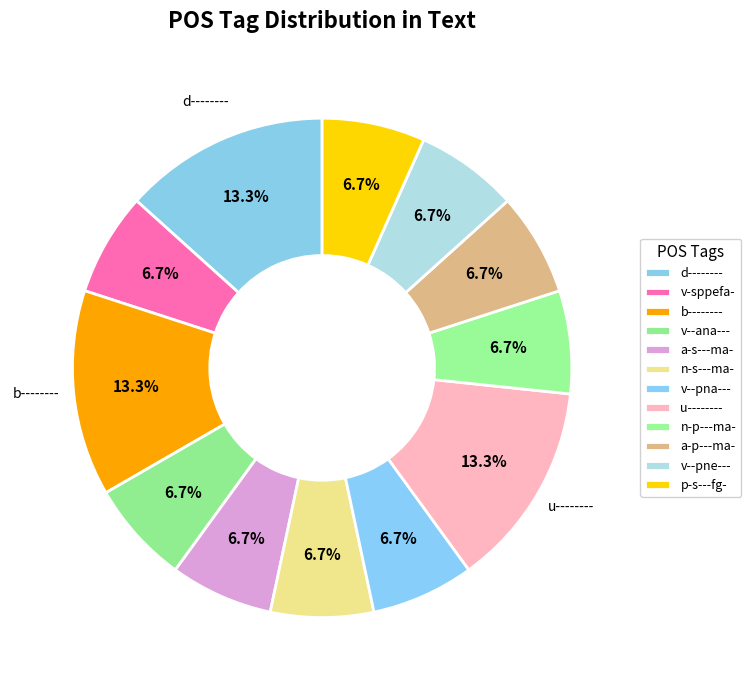

How many slices are in this pie chart?

12